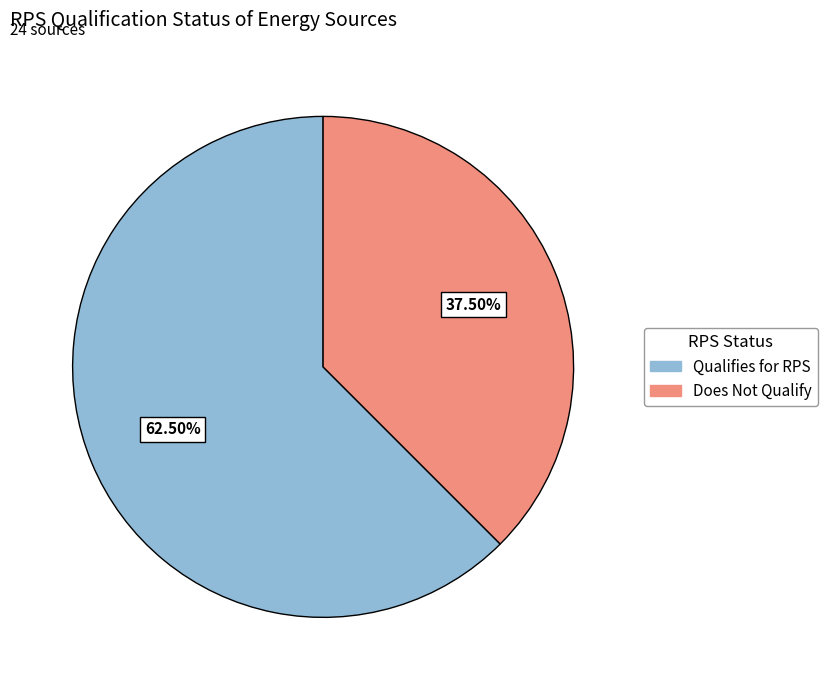

Between Does Not Qualify and Qualifies for RPS, which is larger?

Qualifies for RPS